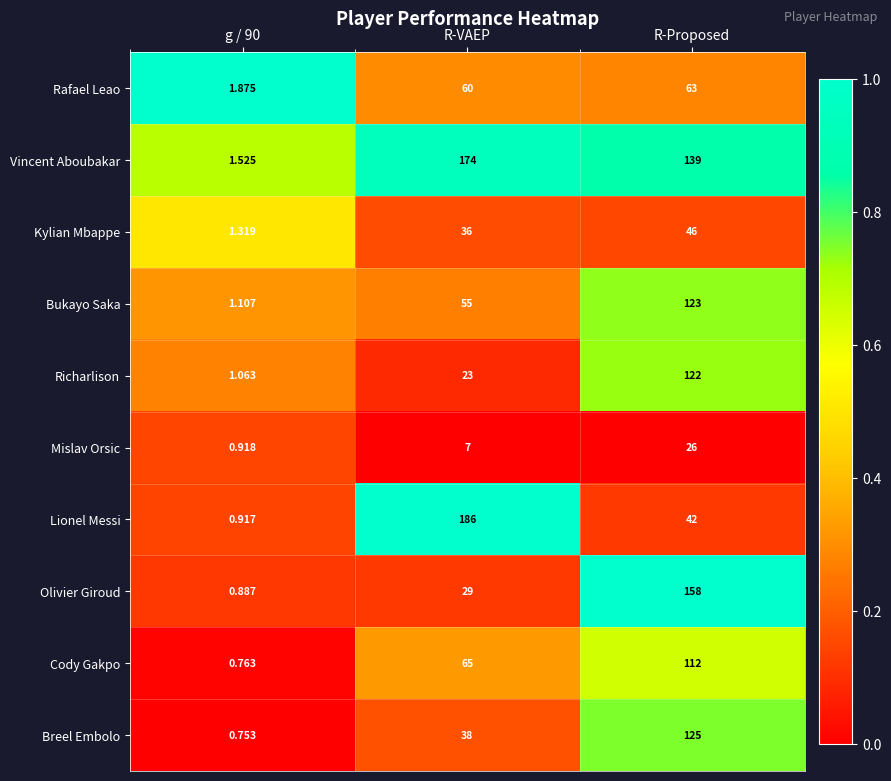

At how many categories does at least one series exceed 0?

3